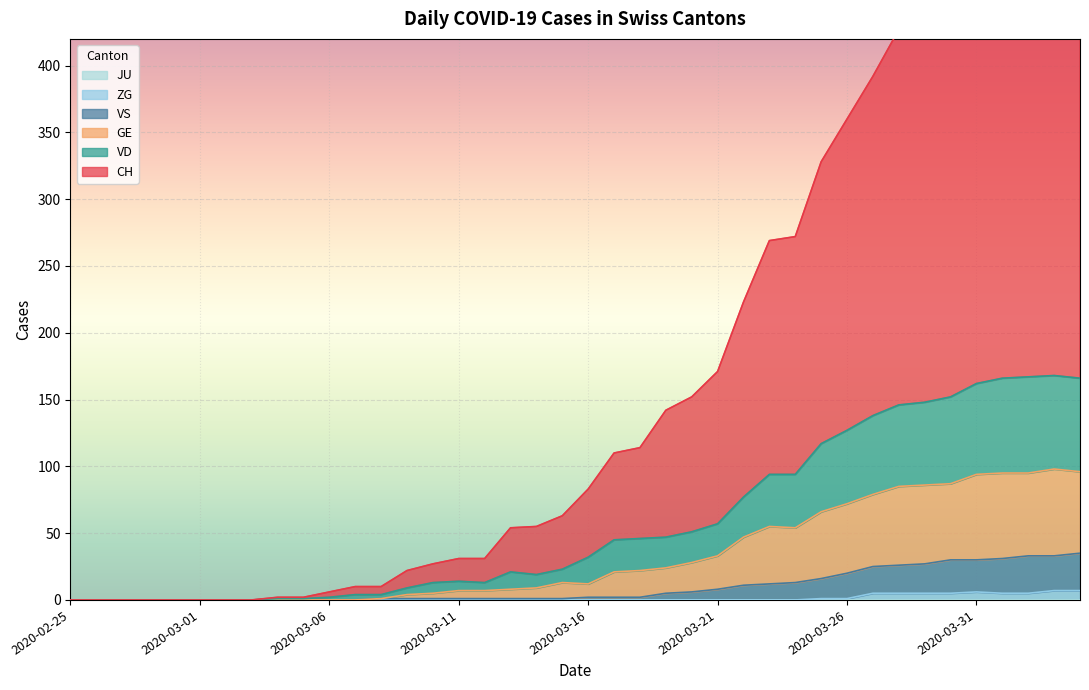

True or false: GE and VS intersect in this chart.

False